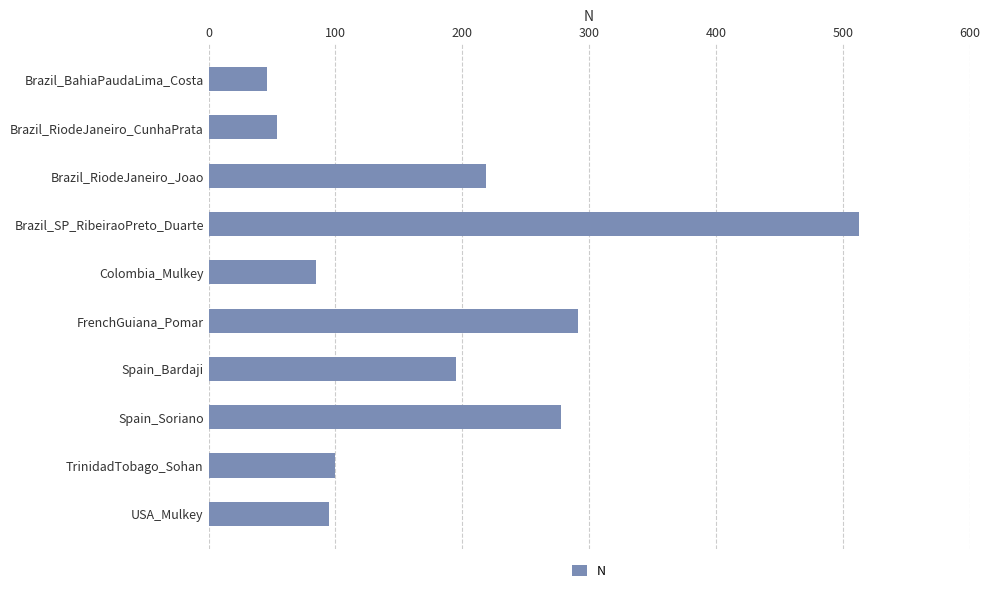

How many bars are there in total?

10